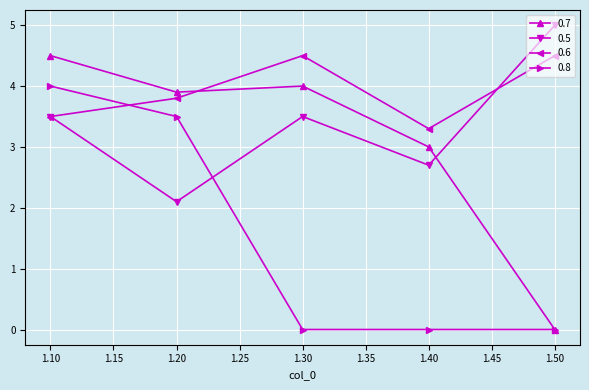

What is the average value of the 0.8 series?

1.5